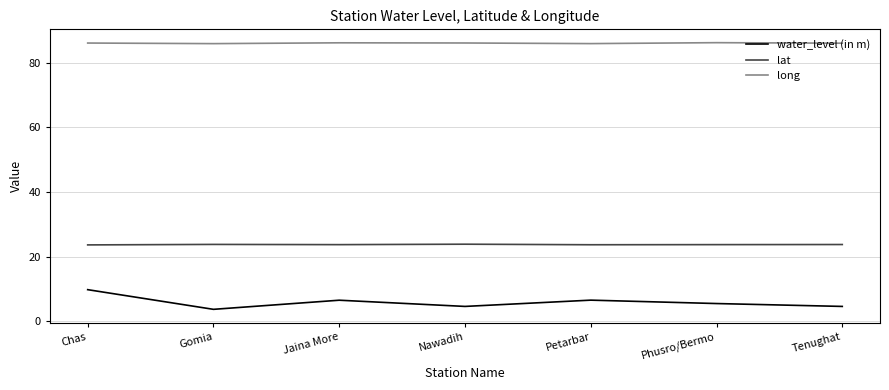

Read the long value at Phusro/Bermo.

86.1